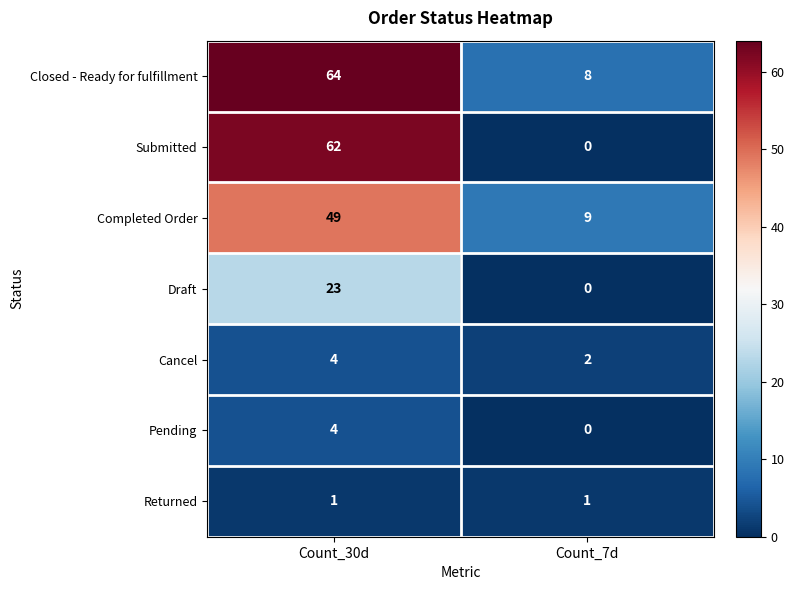

What is the difference between the maximum and minimum values in the Closed - Ready for fulfillment series?

56